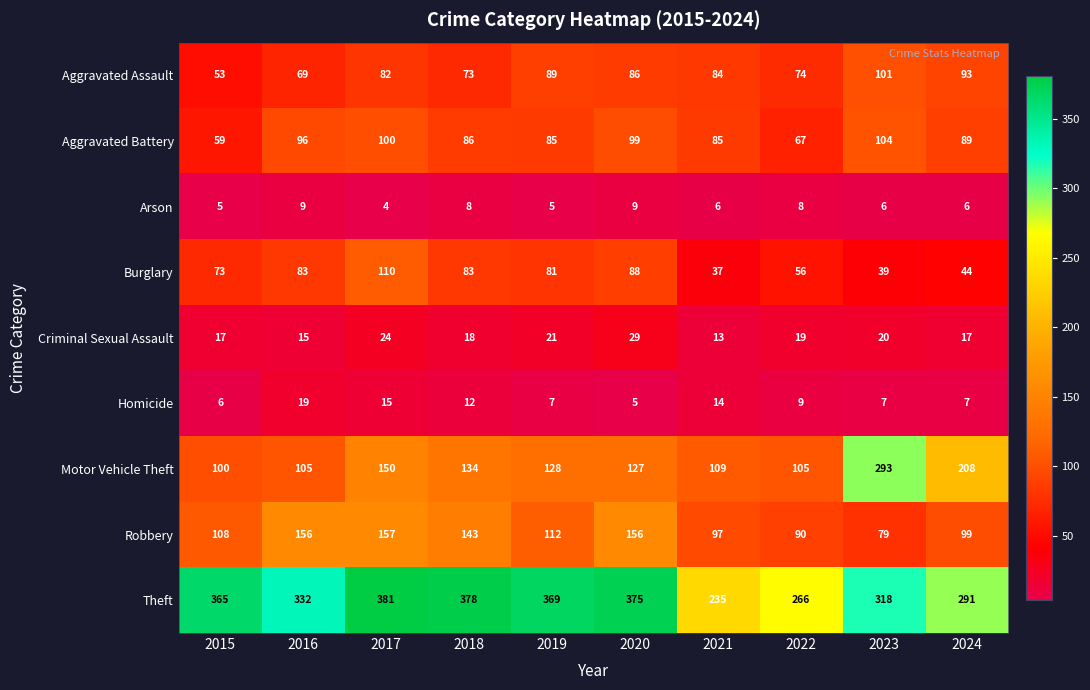

What is the difference between the highest and lowest values at 2015?

360